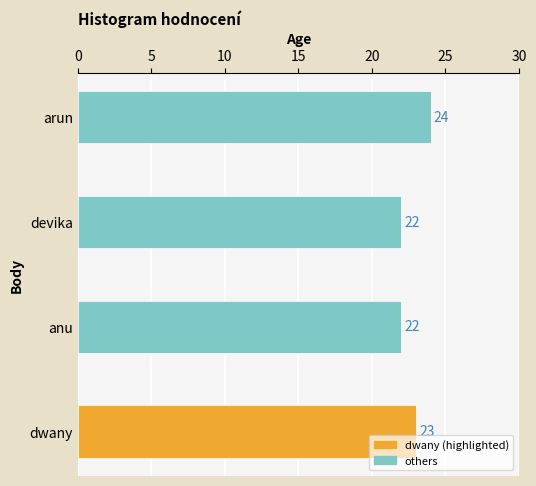

Are the bars horizontal?

Yes